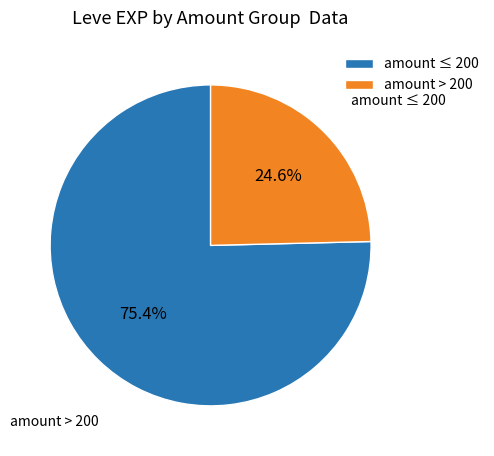

Count the number of slices in the pie.

2